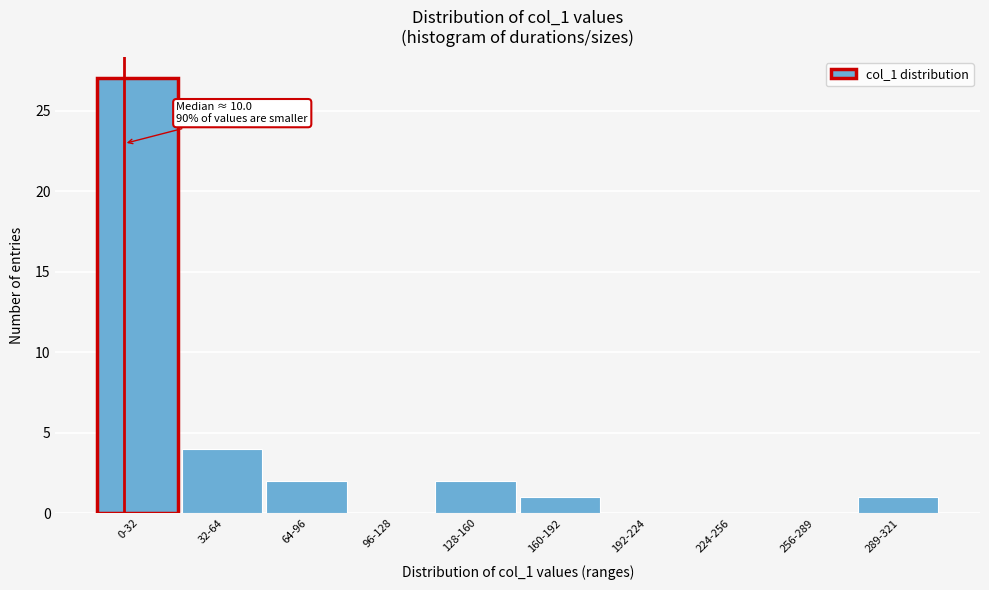

Reading left to right, list all the values displayed in this chart.

0-32=27	32-64=4	64-96=2	96-128=0	128-160=2	160-192=1	192-224=0	224-256=0	256-289=0	289-321=1